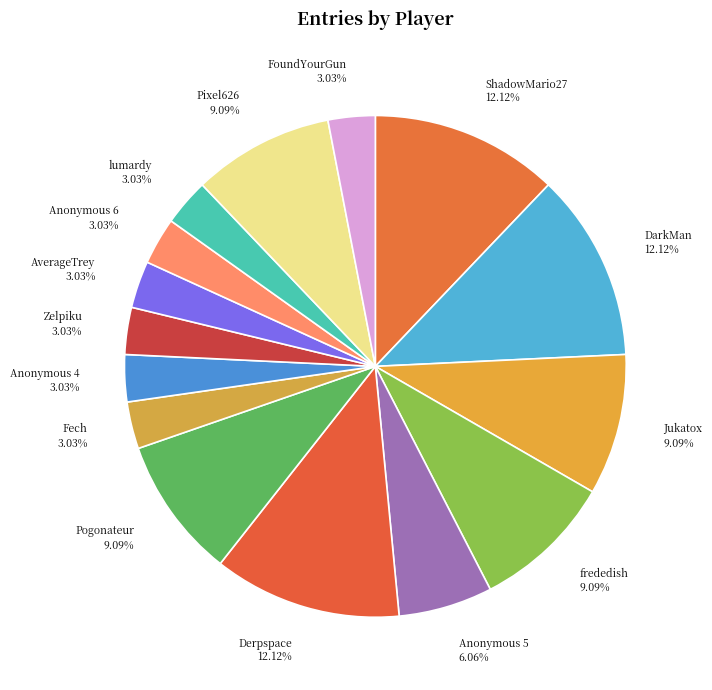

Between Anonymous 6 and ShadowMario27, which is larger?

ShadowMario27